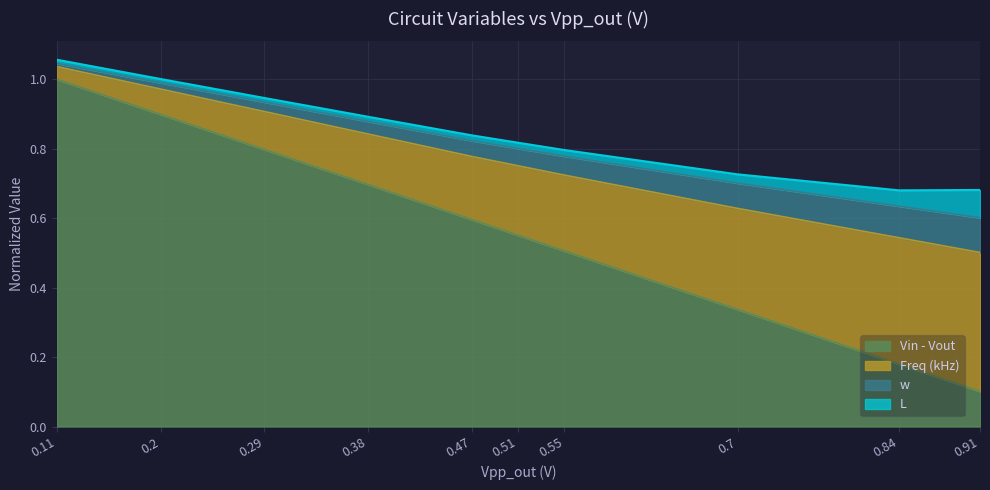

What is the maximum value for Vin - Vout?

1.0